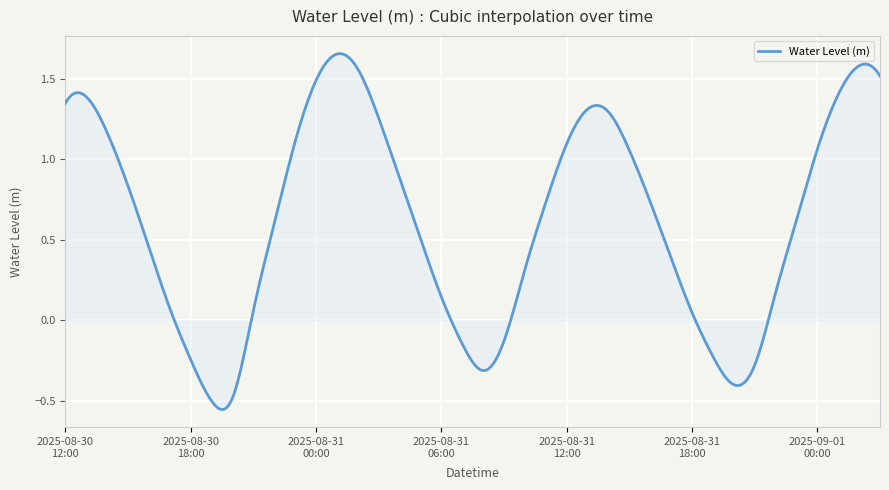

What is the difference between the maximum and minimum values?

2.2